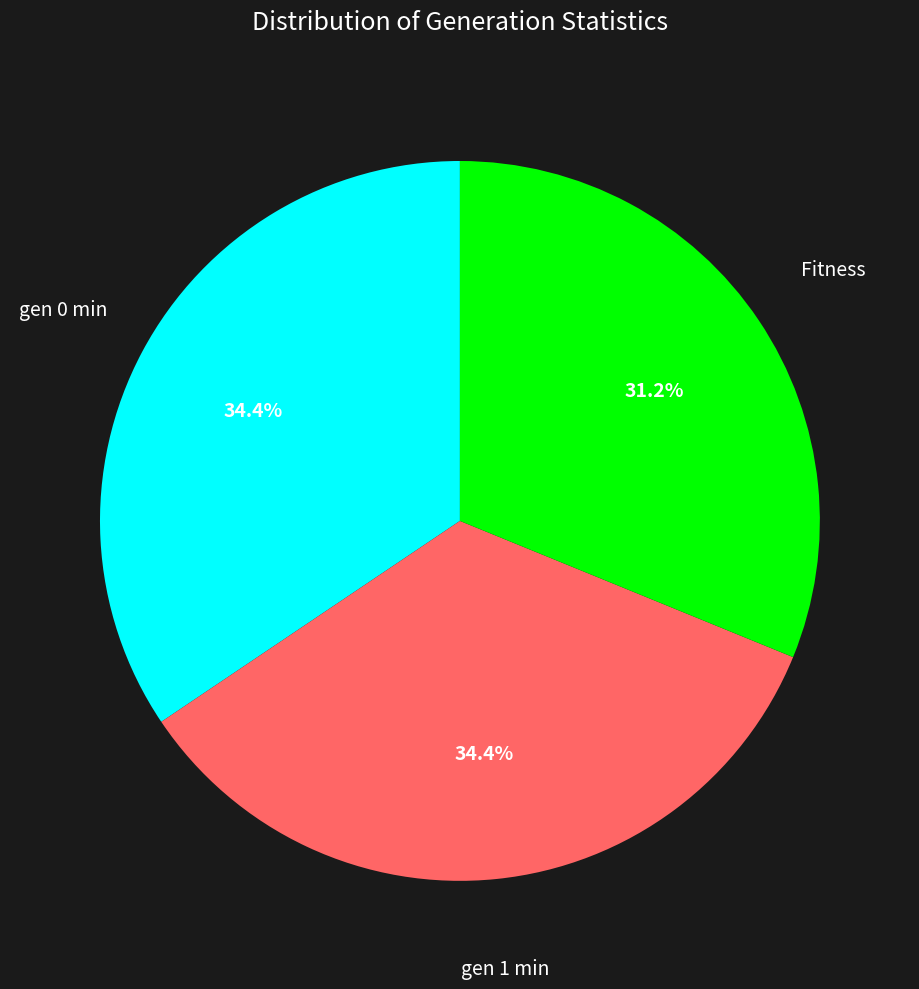

Does any single category account for the majority?

No